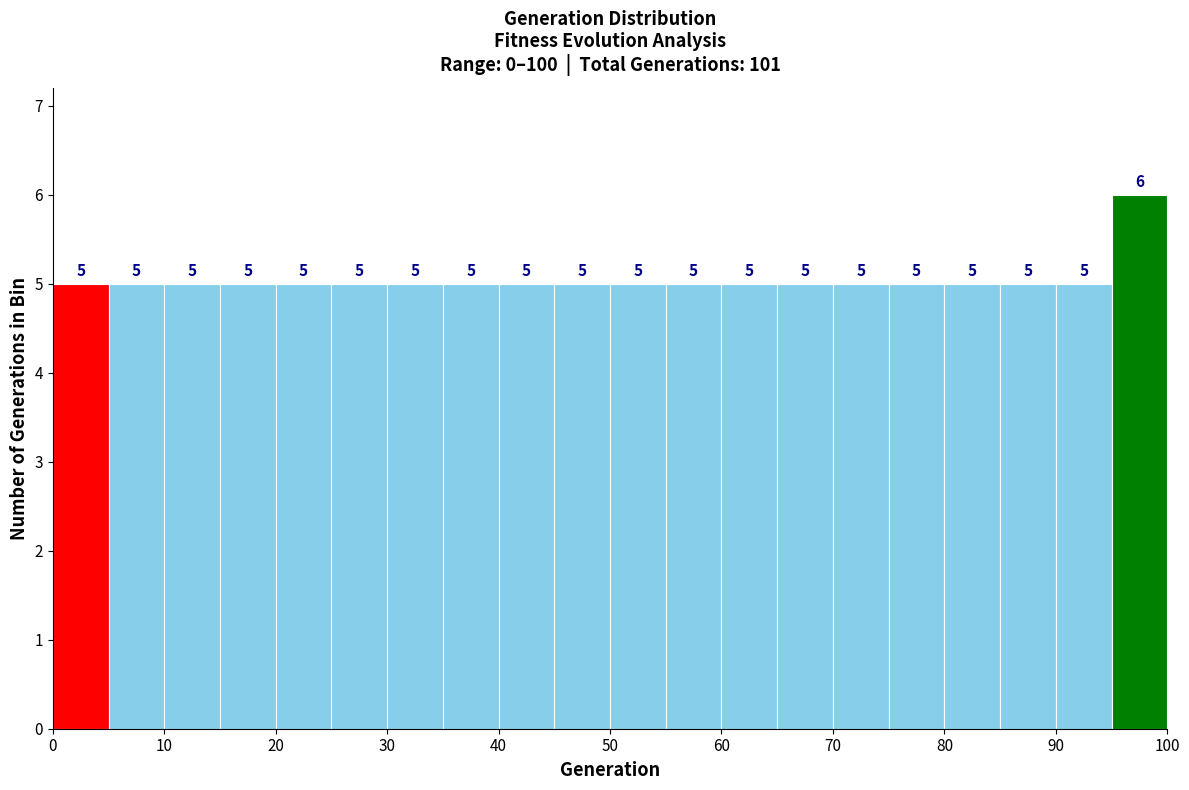

What is the height of the bar covering 70 to 75 on the x-axis?

5